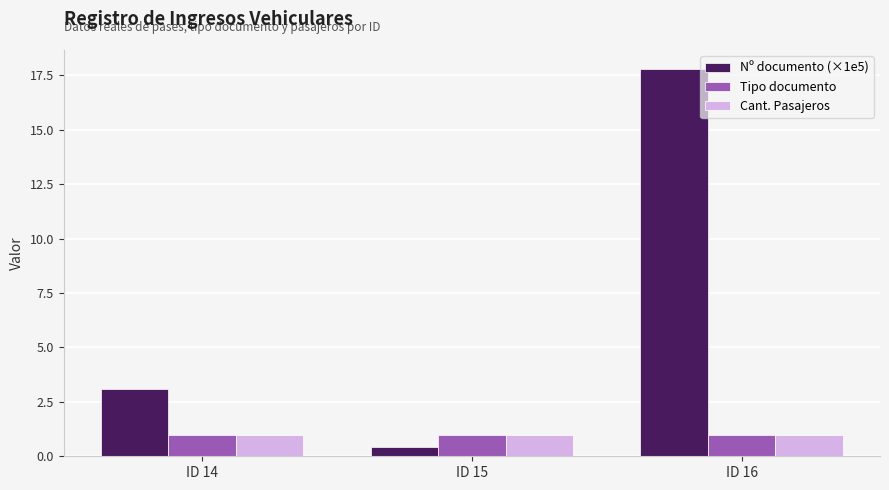

Are the bars horizontal?

No